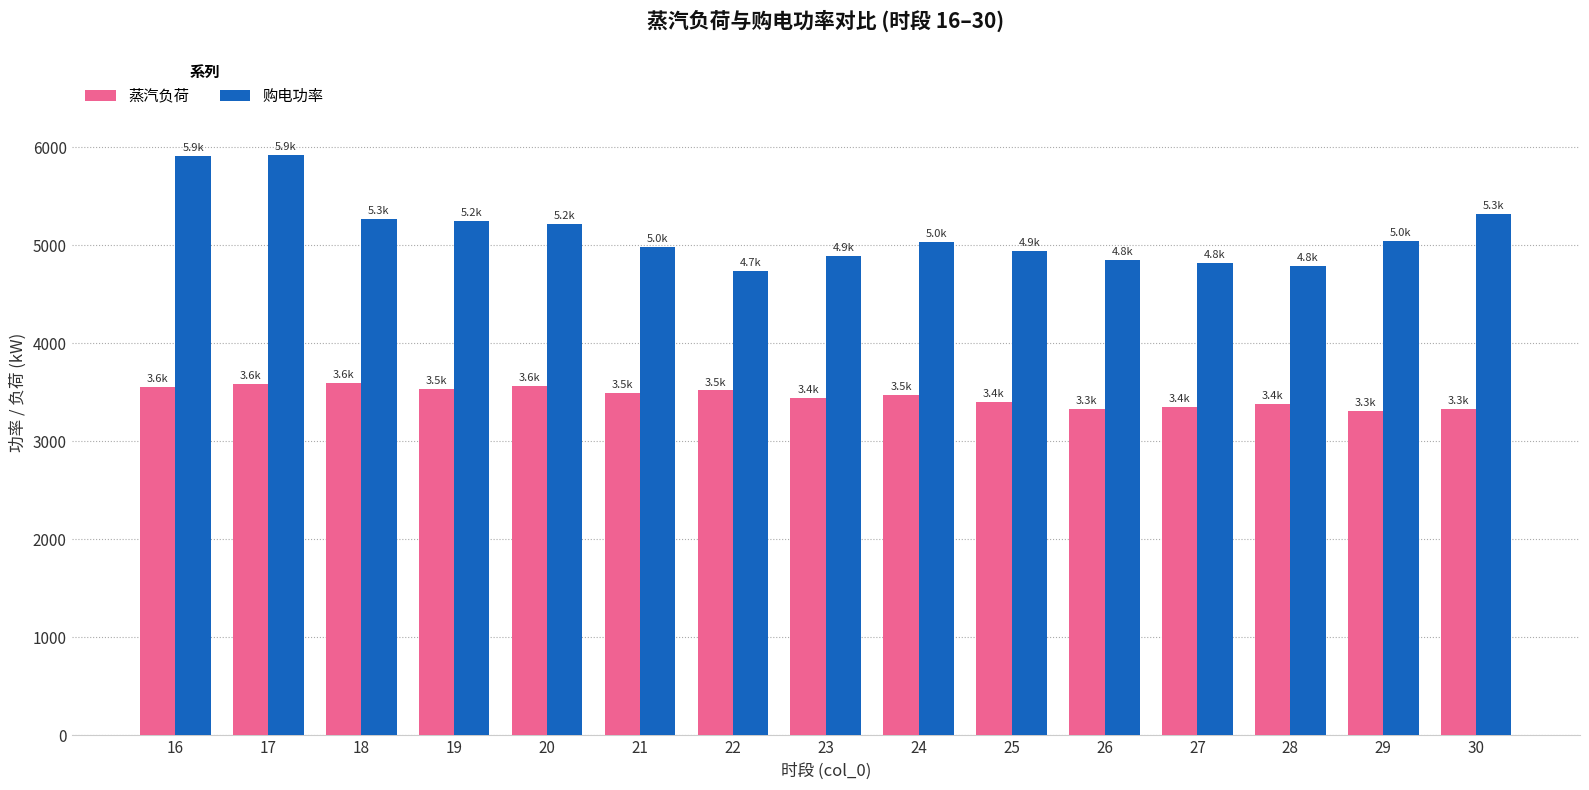

Which series has the widest spread of values?

购电功率